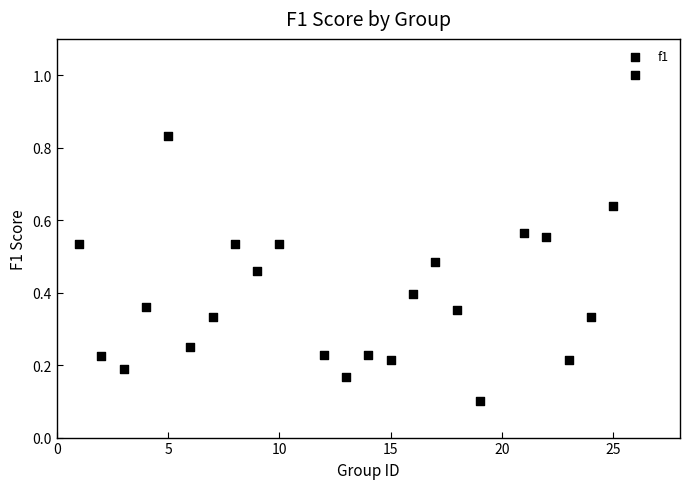

What is the range of Y values (max minus min)?

0.9